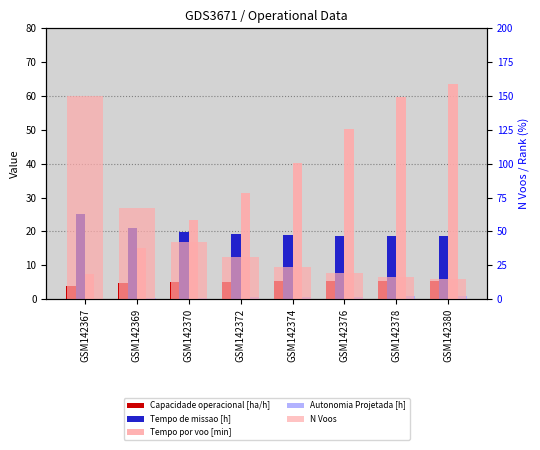

Reading left to right, extract all data points from this chart.

Capacidade operacional [ha/h]: GSM142367=4.0	GSM142369=4.7	GSM142370=5.0	GSM142372=5.2	GSM142374=5.3	GSM142376=5.3	GSM142378=5.4	GSM142380=5.4
Tempo de missao [h]: GSM142367=25.2	GSM142369=21.1	GSM142370=19.9	GSM142372=19.3	GSM142374=19.0	GSM142376=18.7	GSM142378=18.6	GSM142380=18.6
Tempo por voo [min]: GSM142367=7.5	GSM142369=15.2	GSM142370=23.4	GSM142372=31.4	GSM142374=40.1	GSM142376=50.4	GSM142378=59.6	GSM142380=63.6
Autonomia Projetada [h]: GSM142367=0.1	GSM142369=0.2	GSM142370=0.4	GSM142372=0.5	GSM142374=0.6	GSM142376=0.7	GSM142378=0.8	GSM142380=0.9
N Voos: GSM142367=150.0	GSM142369=67.0	GSM142370=42.0	GSM142372=31.0	GSM142374=24.0	GSM142376=19.0	GSM142378=16.0	GSM142380=15.0